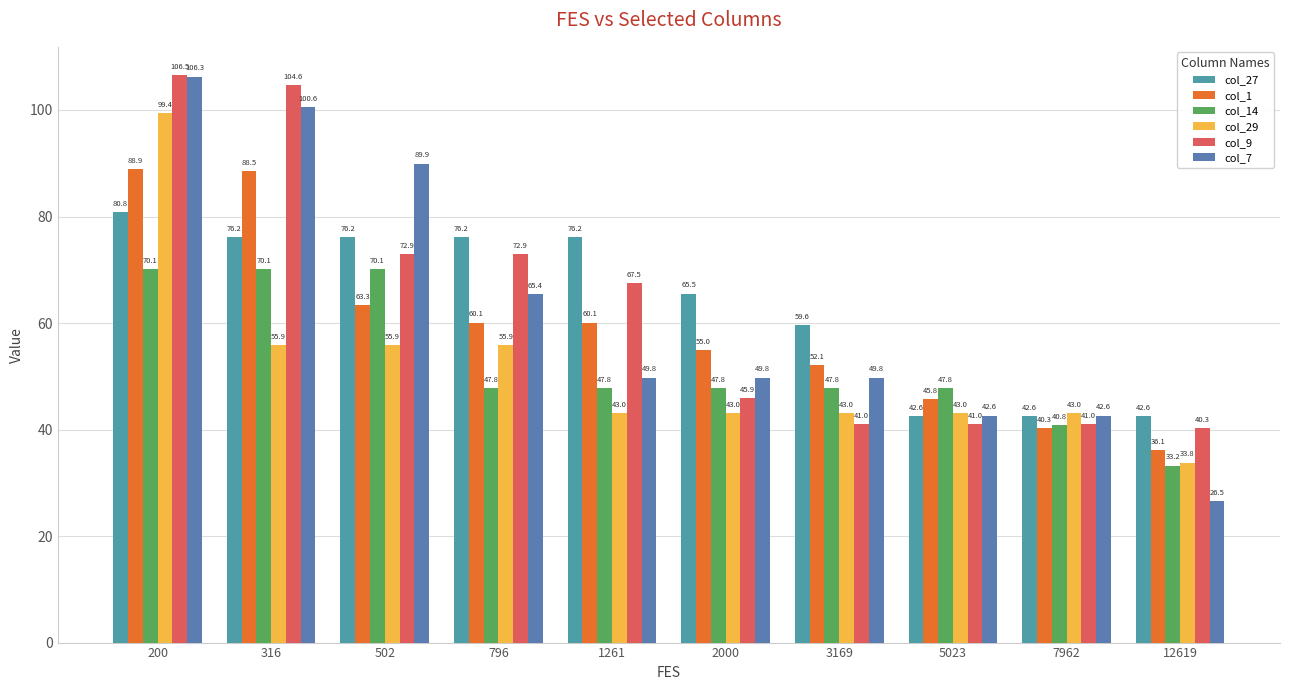

Count the number of data series in this chart.

6